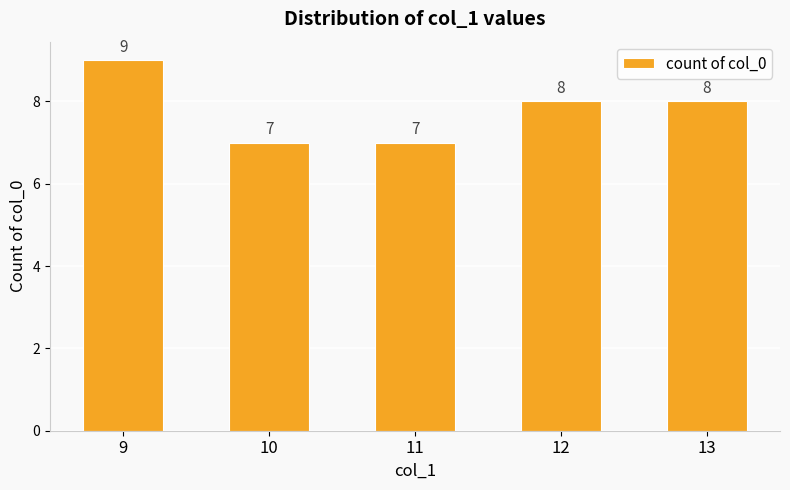

Reading right to left, list all the values displayed in this chart.

13=8	12=8	11=7	10=7	9=9